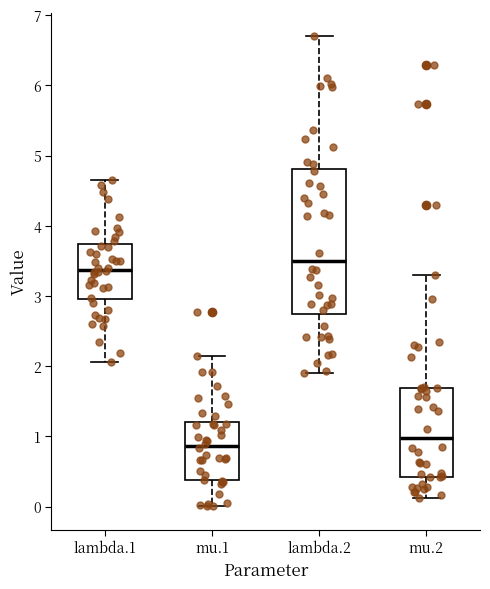

Which box's median line is the highest?

lambda.2